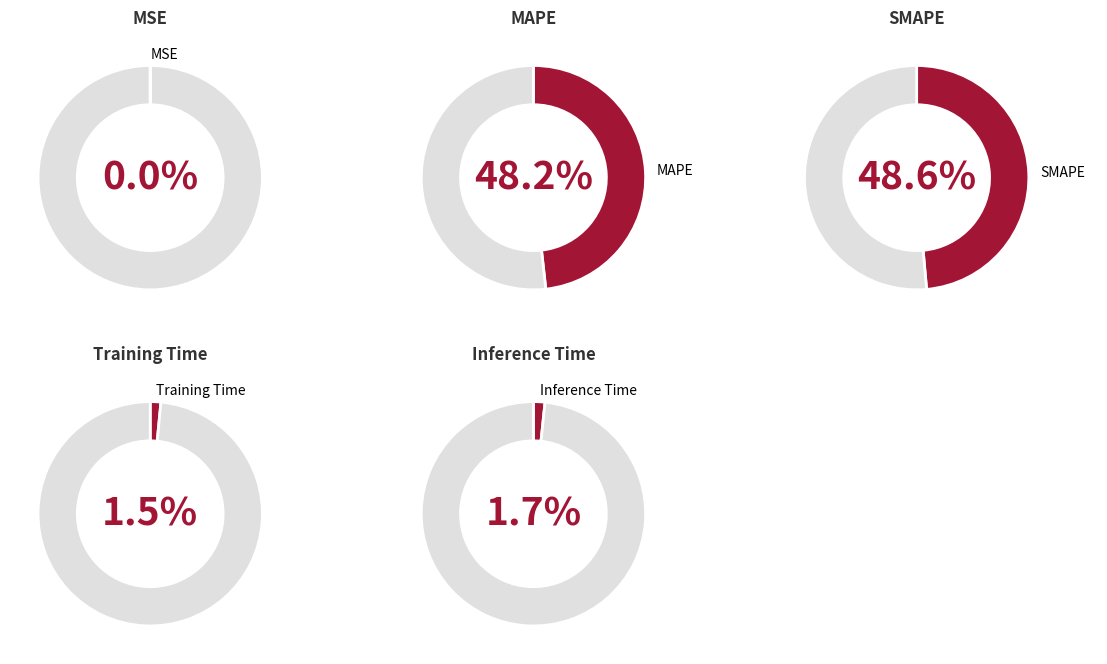

Combined, what portion of the pie is MSE and MAPE?

48.2%